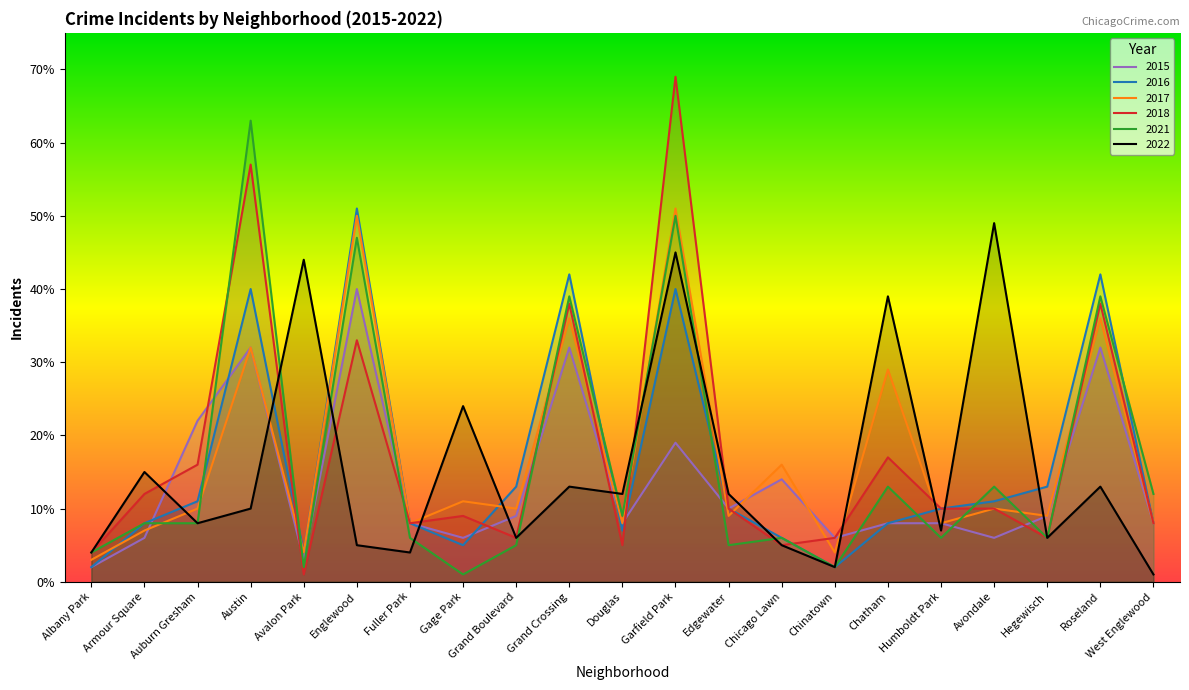

What is the average value of the 2015 series?

14